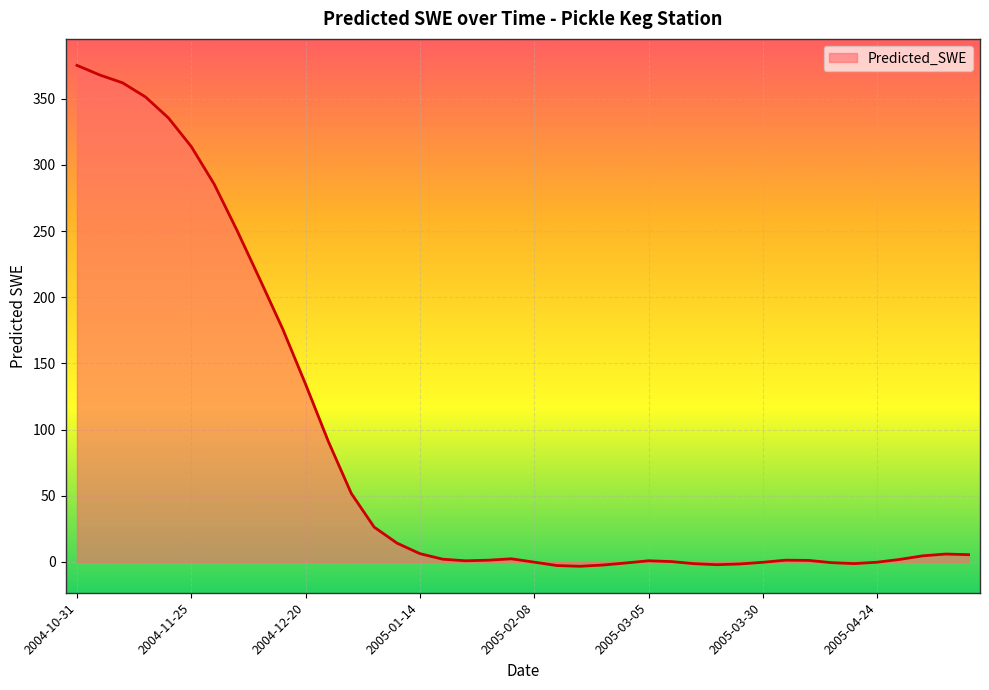

What is the difference between the maximum and minimum values?

378.5